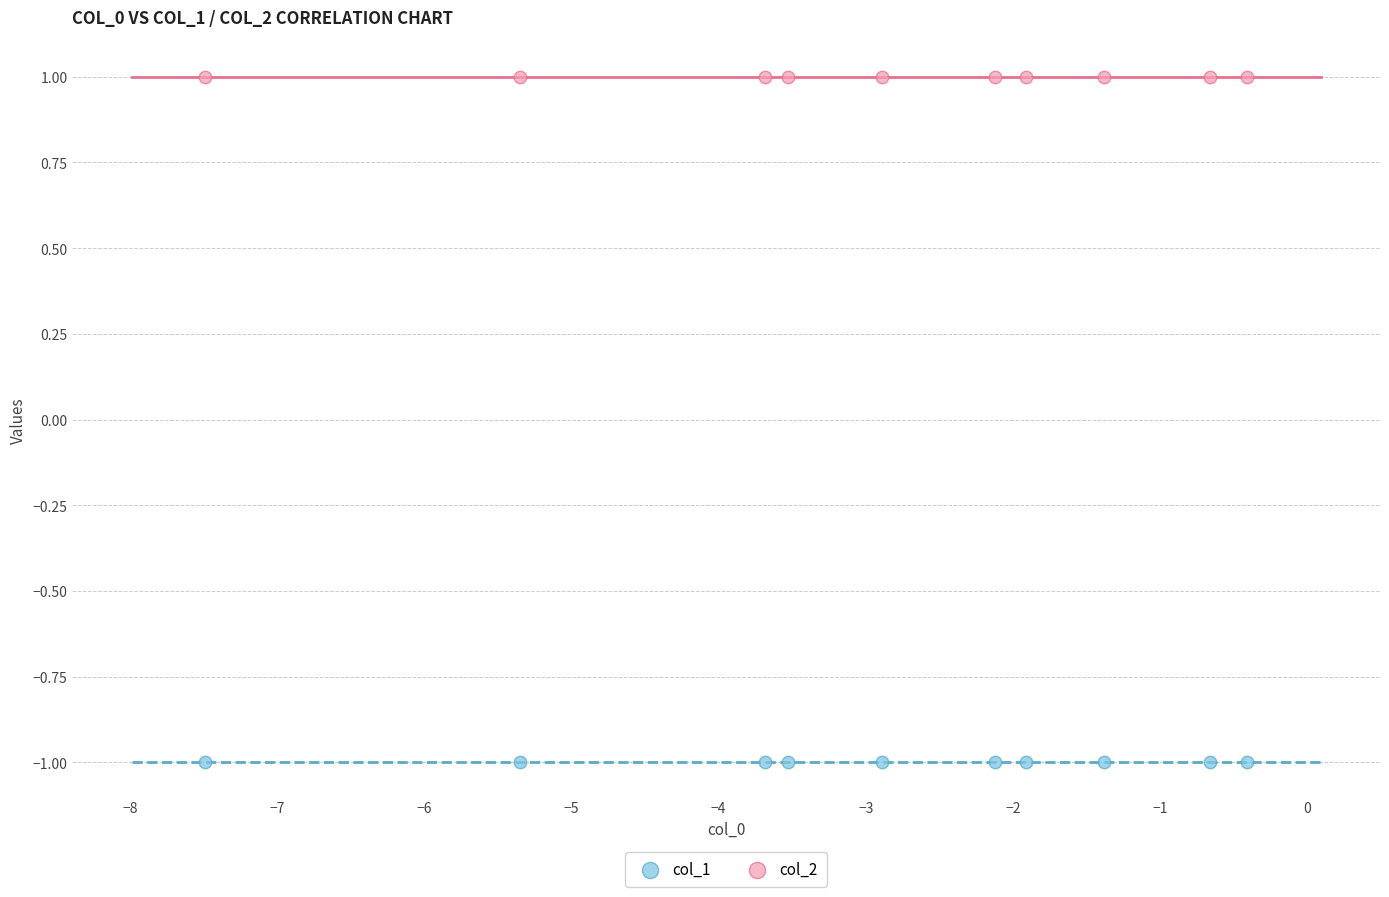

Which series contains the lowest Y value?

col_1